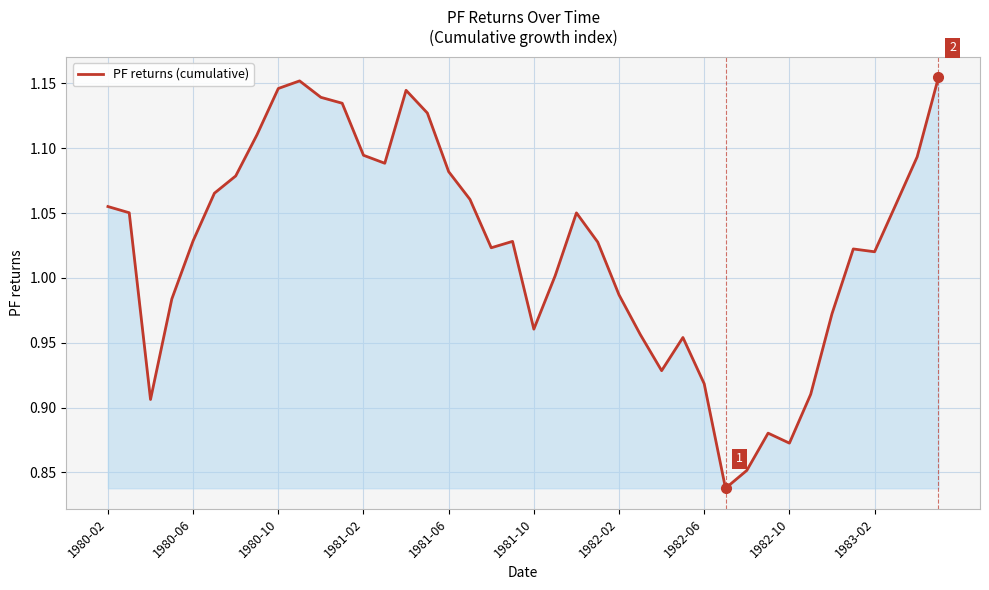

What is the difference between the maximum and minimum values?

0.3